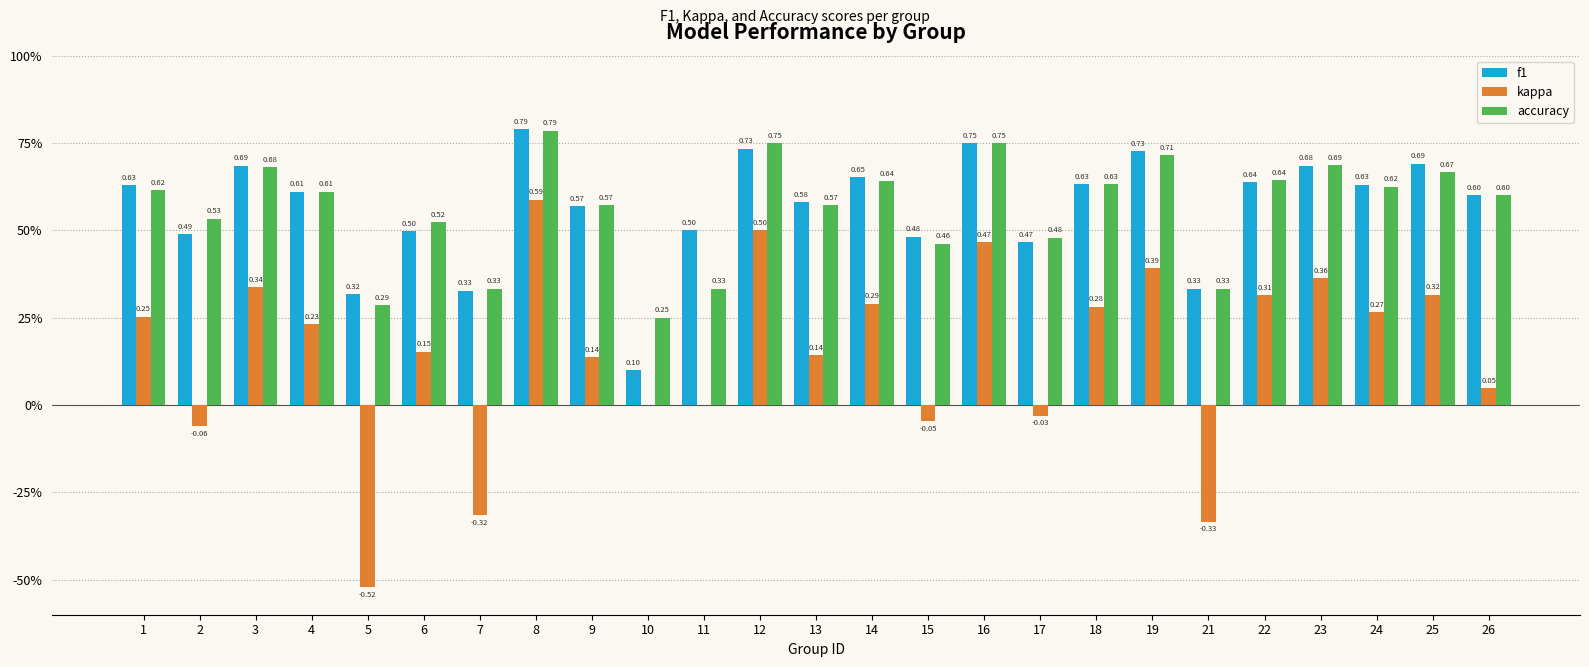

Reading left to right, what are all the values shown in this chart?

f1: 1=0.6	2=0.5	3=0.7	4=0.6	5=0.3	6=0.5	7=0.3	8=0.8	9=0.6	10=0.1	11=0.5	12=0.7	13=0.6	14=0.7	15=0.5	16=0.8	17=0.5	18=0.6	19=0.7	21=0.3	22=0.6	23=0.7	24=0.6	25=0.7	26=0.6
kappa: 1=0.3	2=-0.1	3=0.3	4=0.2	5=-0.5	6=0.2	7=-0.3	8=0.6	9=0.1	10=0.0	11=0.0	12=0.5	13=0.1	14=0.3	15=-0.0	16=0.5	17=-0.0	18=0.3	19=0.4	21=-0.3	22=0.3	23=0.4	24=0.3	25=0.3	26=0.0
accuracy: 1=0.6	2=0.5	3=0.7	4=0.6	5=0.3	6=0.5	7=0.3	8=0.8	9=0.6	10=0.2	11=0.3	12=0.8	13=0.6	14=0.6	15=0.5	16=0.8	17=0.5	18=0.6	19=0.7	21=0.3	22=0.6	23=0.7	24=0.6	25=0.7	26=0.6